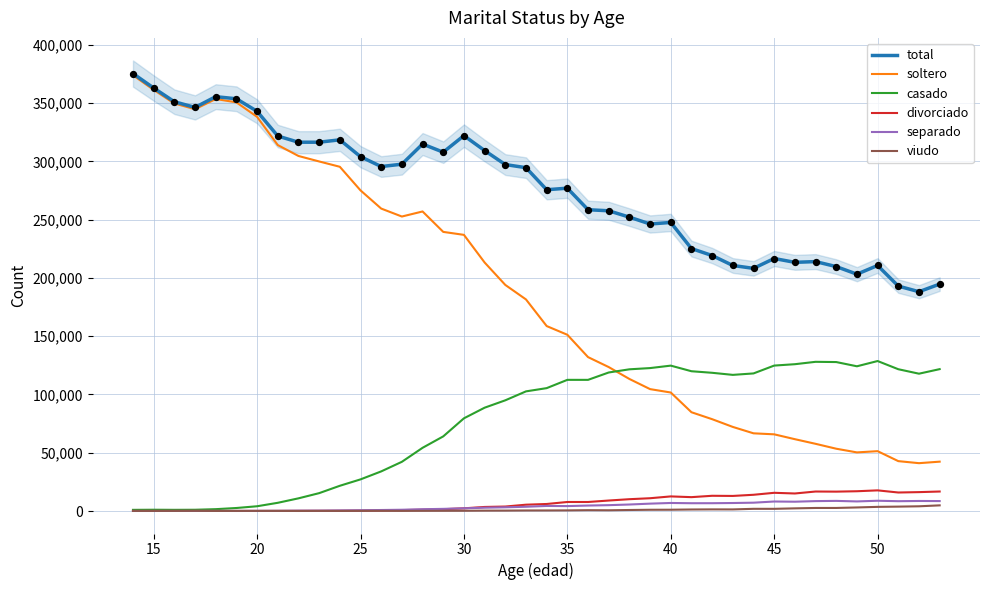

Which series has the largest total across all categories?

total